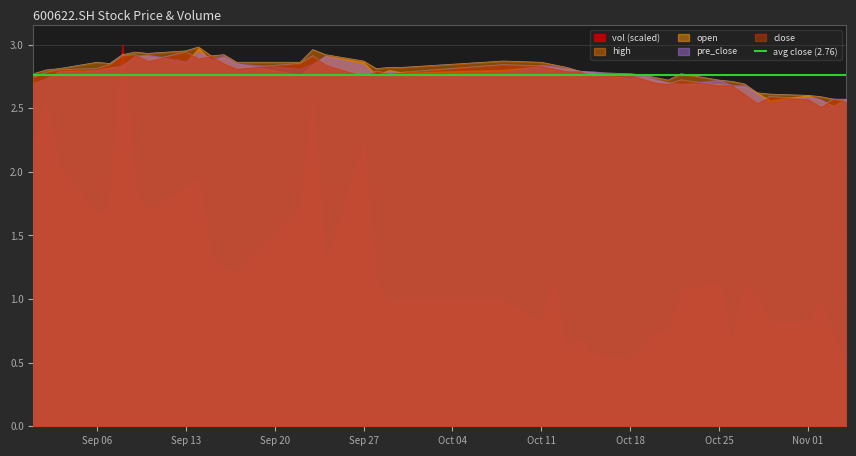

Read the close value at 2021/09/30.

2.8